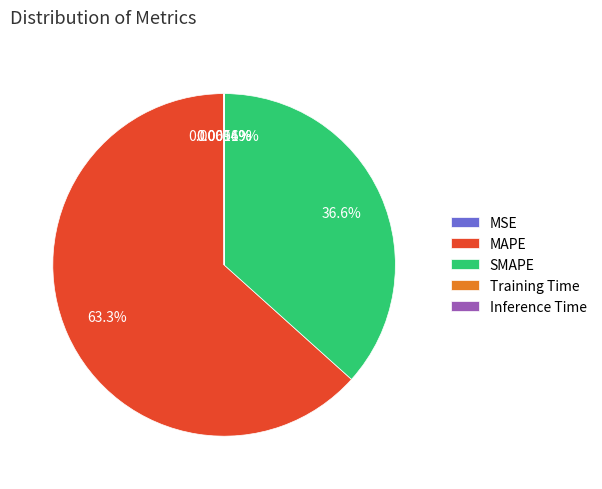

Which slice is the largest?

MAPE